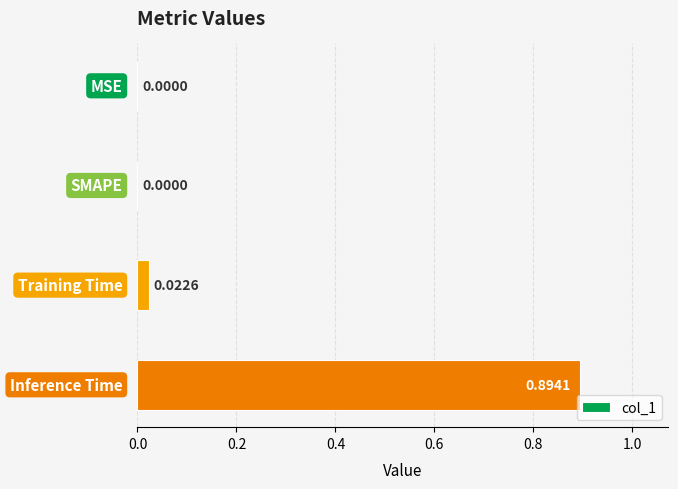

Are the bars horizontal?

Yes